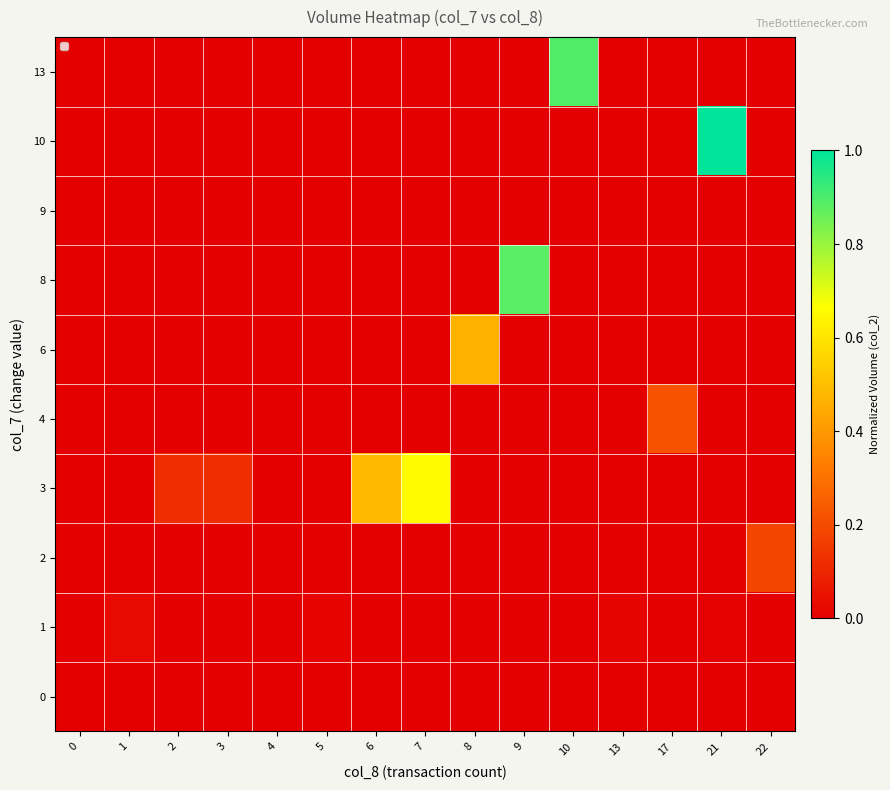

How many data points does each series have?

15